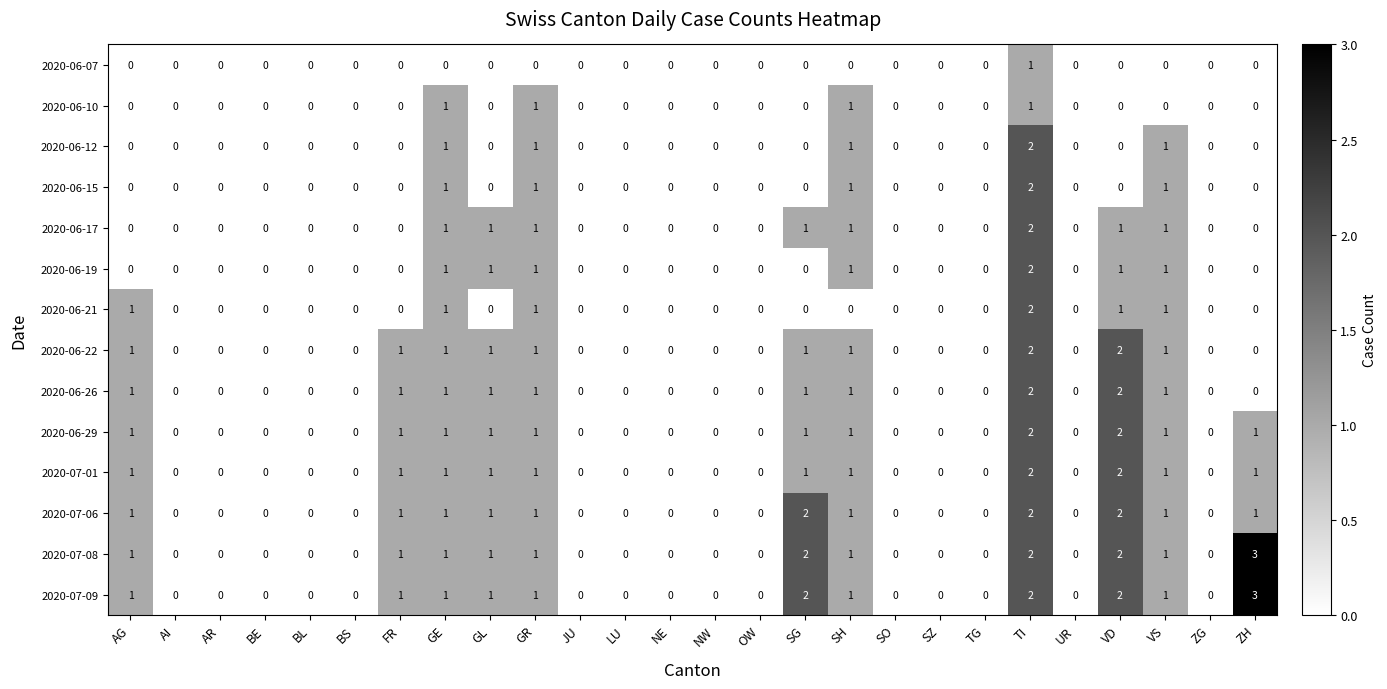

Count the 2020-07-08 values in the range 0 to 1.

22